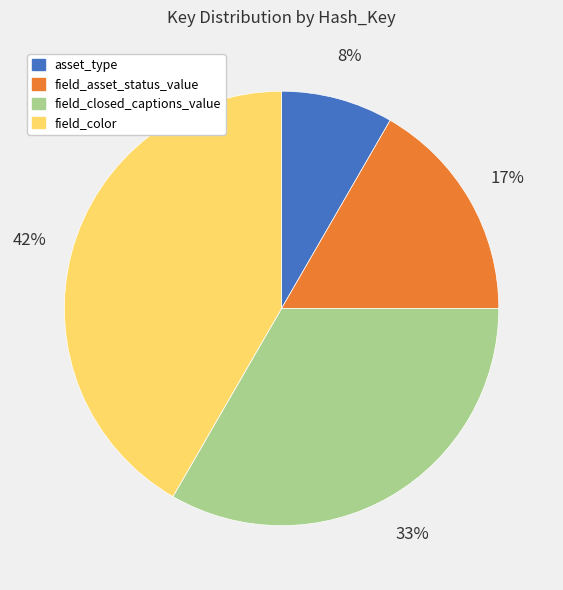

The asset_type slice represents 2% of the pie. True or false?

False